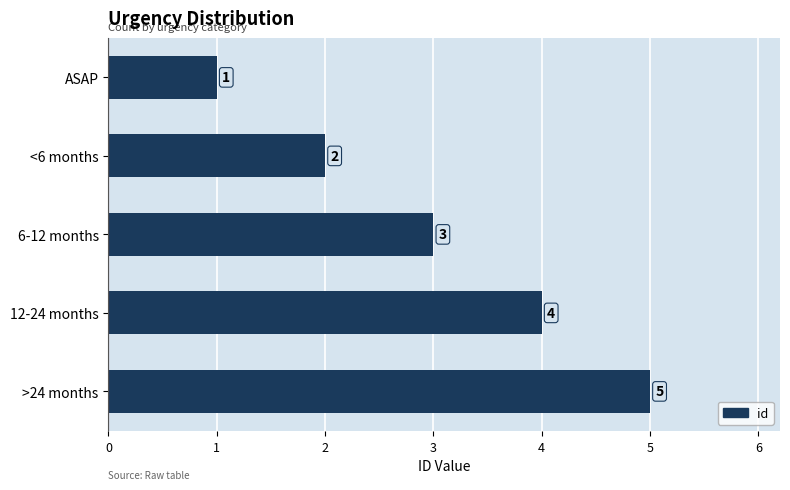

The value at <6 months is 3. True or false?

False